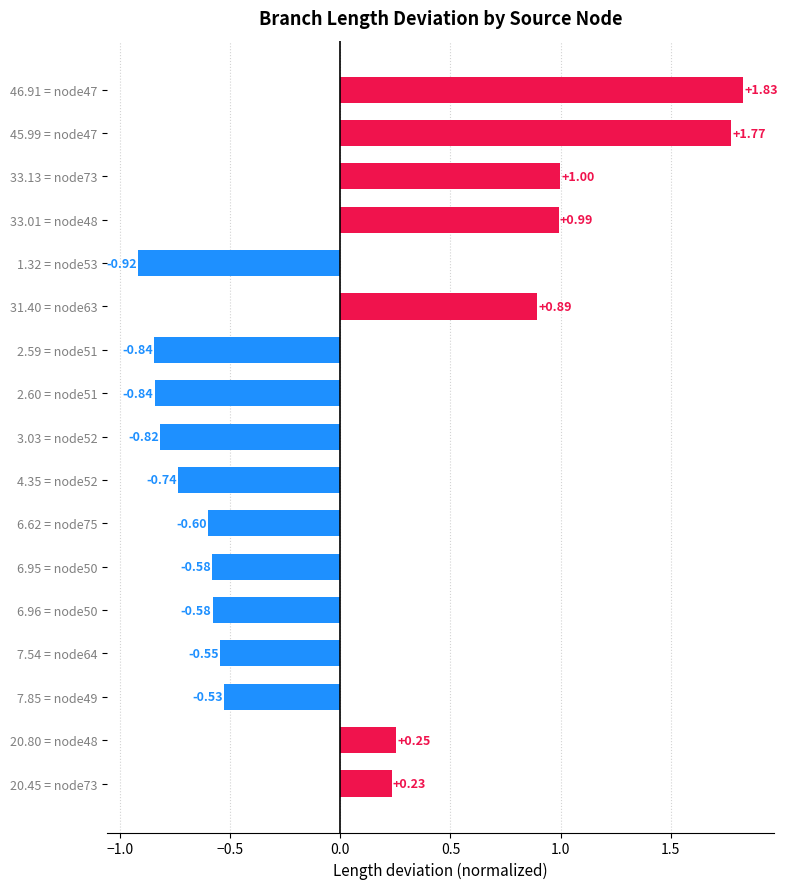

Which has a higher value, 6.62 = node75 or 1.32 = node53?

6.62 = node75